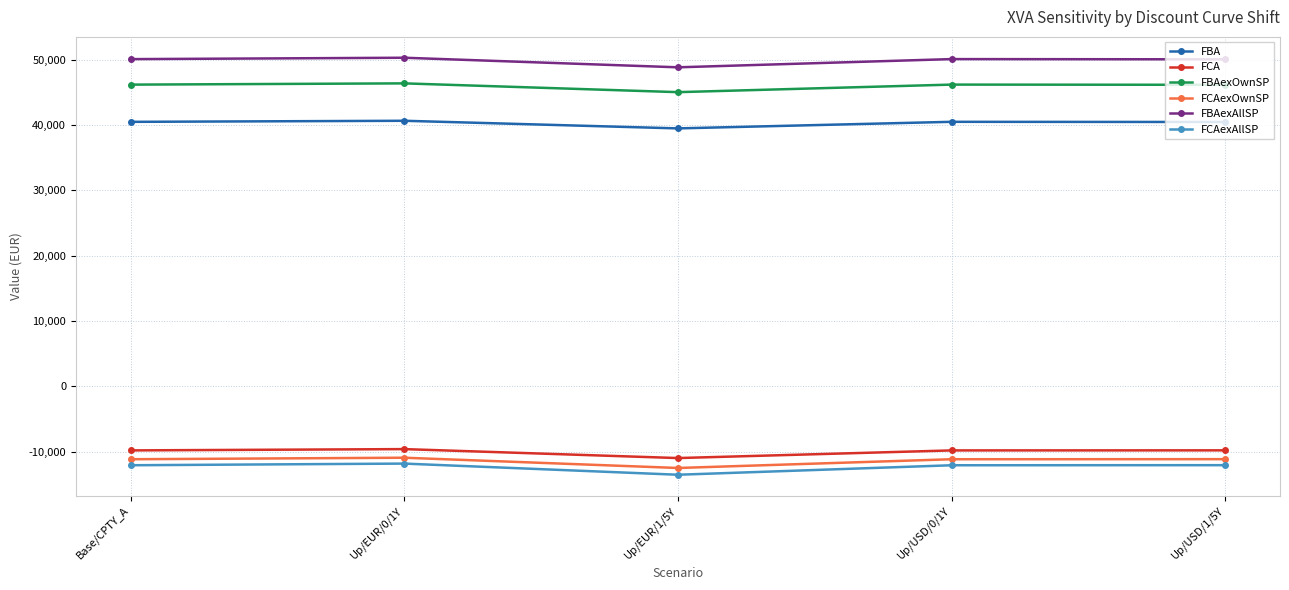

True or false: FCAexAllSP has a value of -13525.4 at Up/EUR/1/5Y.

True